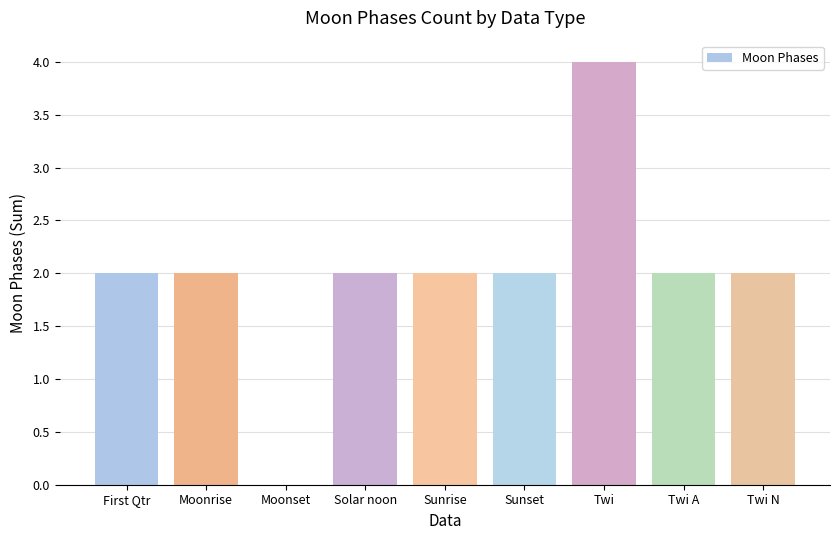

What is the sum of the values at Sunset and First Qtr?

4